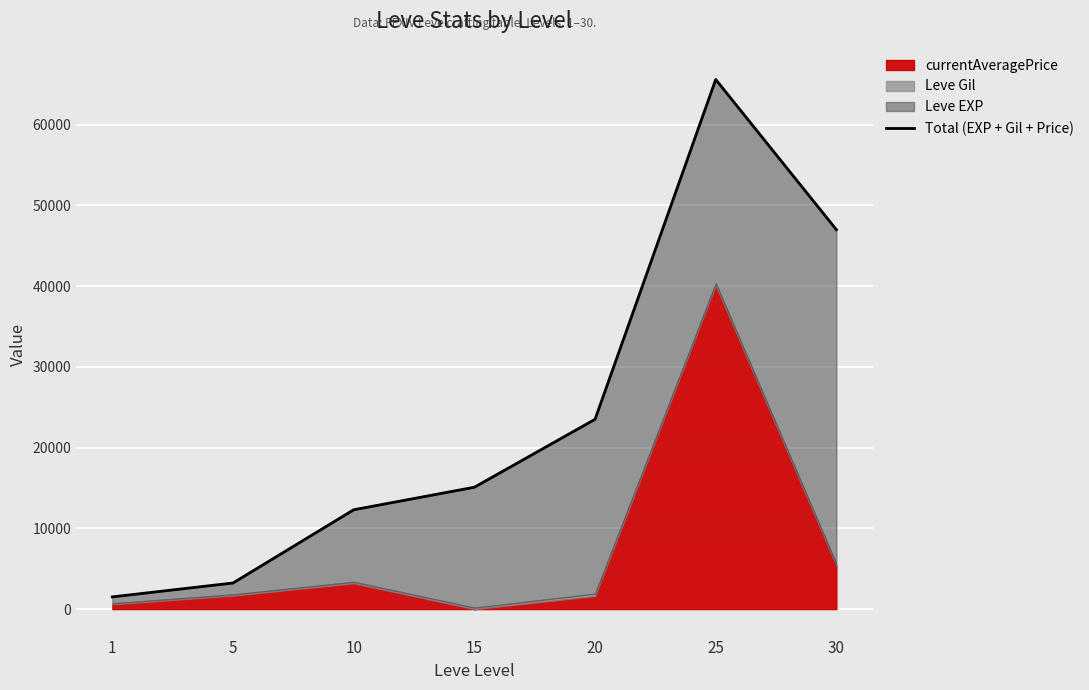

At which label is the value closest to 33550?

20